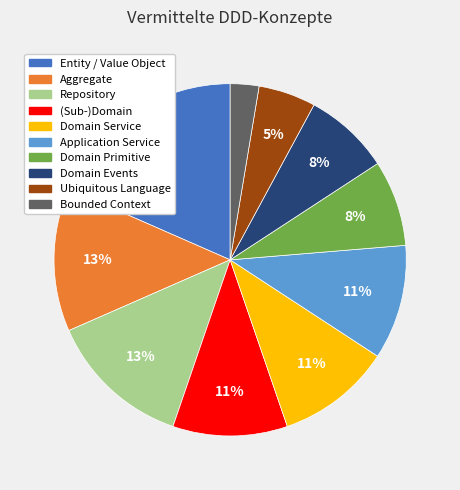

Is the sum of Domain Events and Domain Primitive greater than half?

No